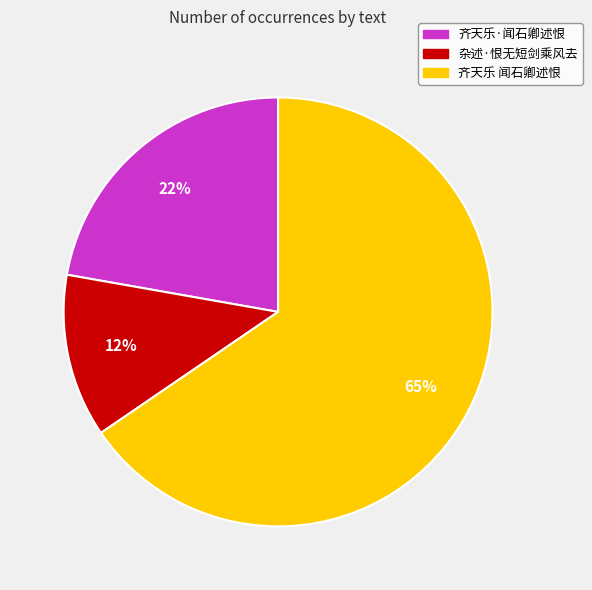

Combined, do 齐天乐 闻石卿述恨 and 杂述·恨无短剑乘风去 account for over 50%?

Yes